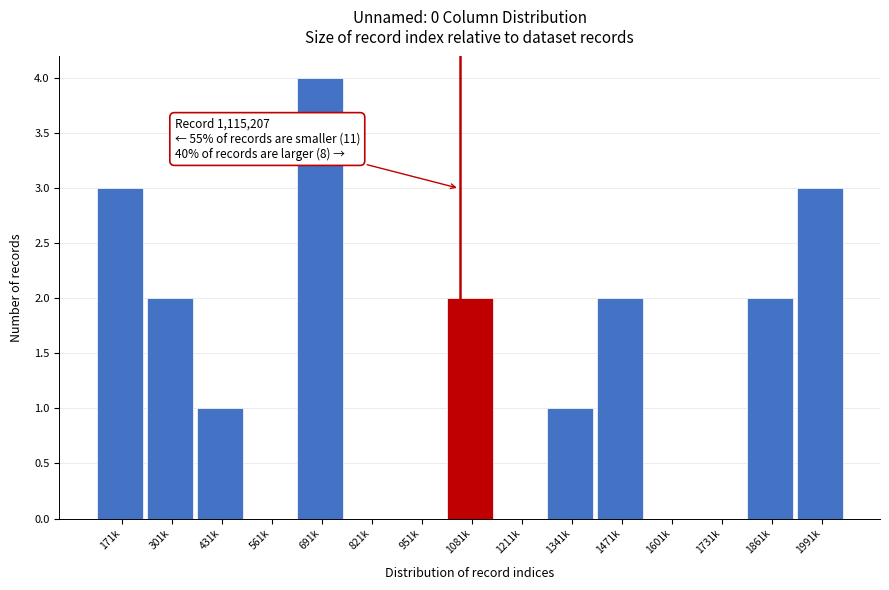

Reading left to right, transcribe all the data shown in this chart.

171k=3	301k=2	431k=1	561k=0	691k=4	821k=0	951k=0	1081k=2	1211k=0	1341k=1	1471k=2	1601k=0	1731k=0	1861k=2	1991k=3